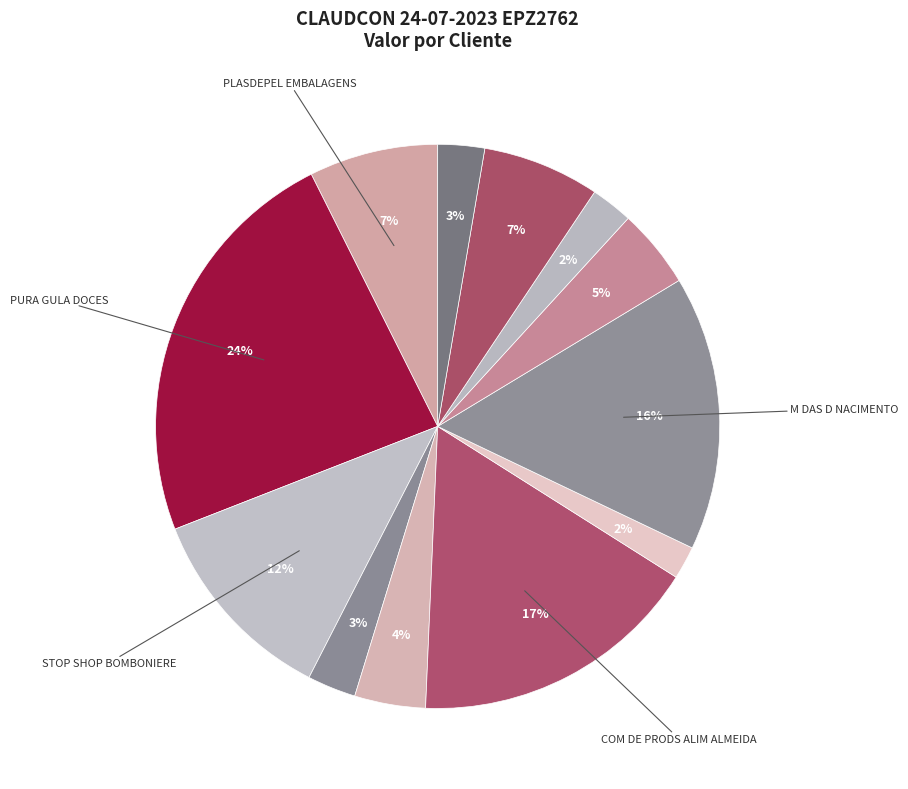

To the nearest percent, what is the average slice percentage?

8%